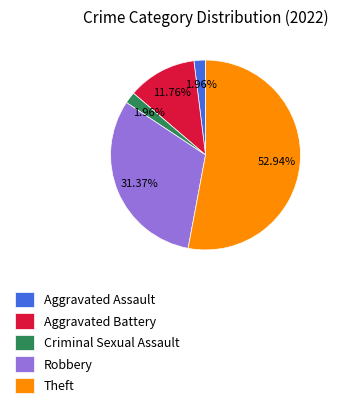

To the nearest percent, what is the combined percentage of Aggravated Assault and Aggravated Battery?

14%